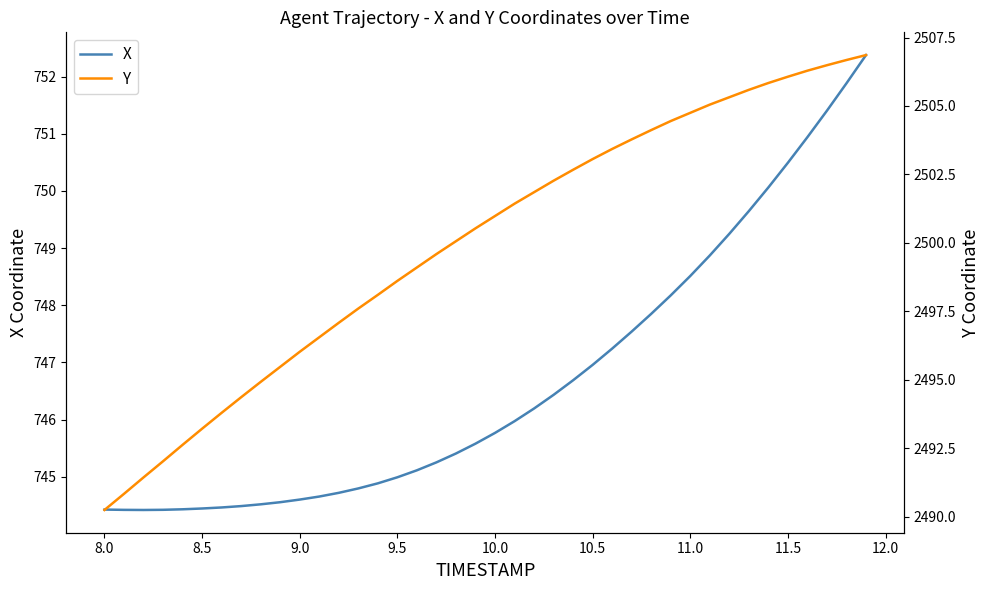

Which series has the widest spread of values?

Y